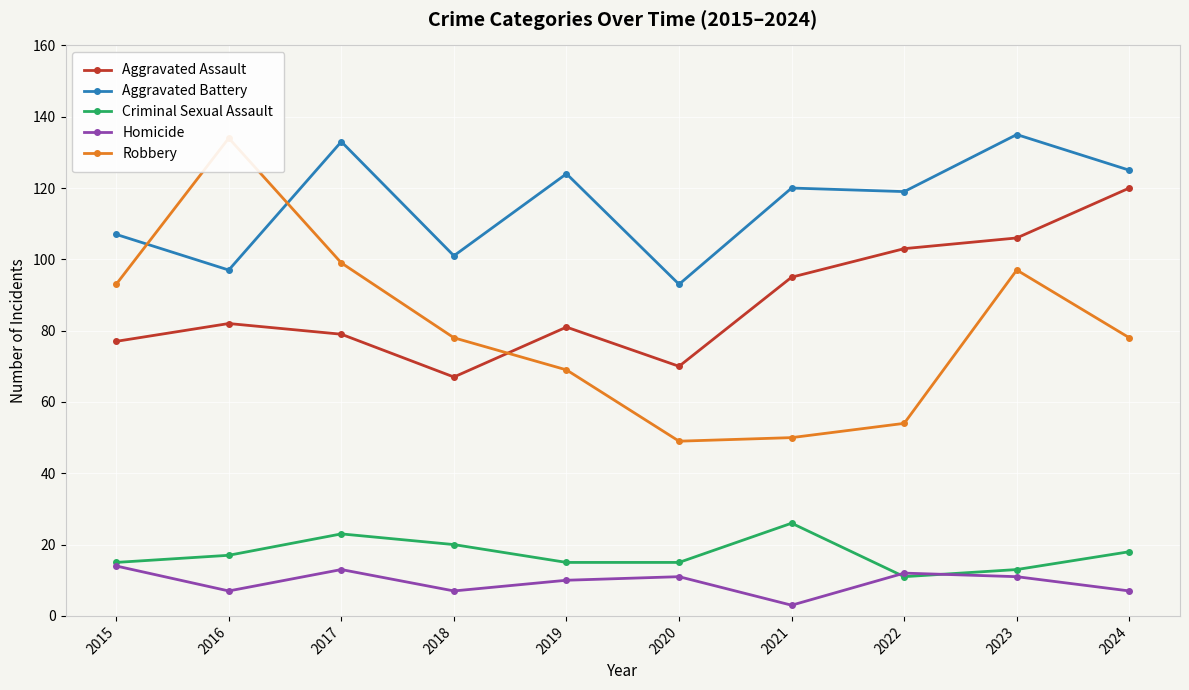

What is the sum of all Aggravated Battery values?

1154